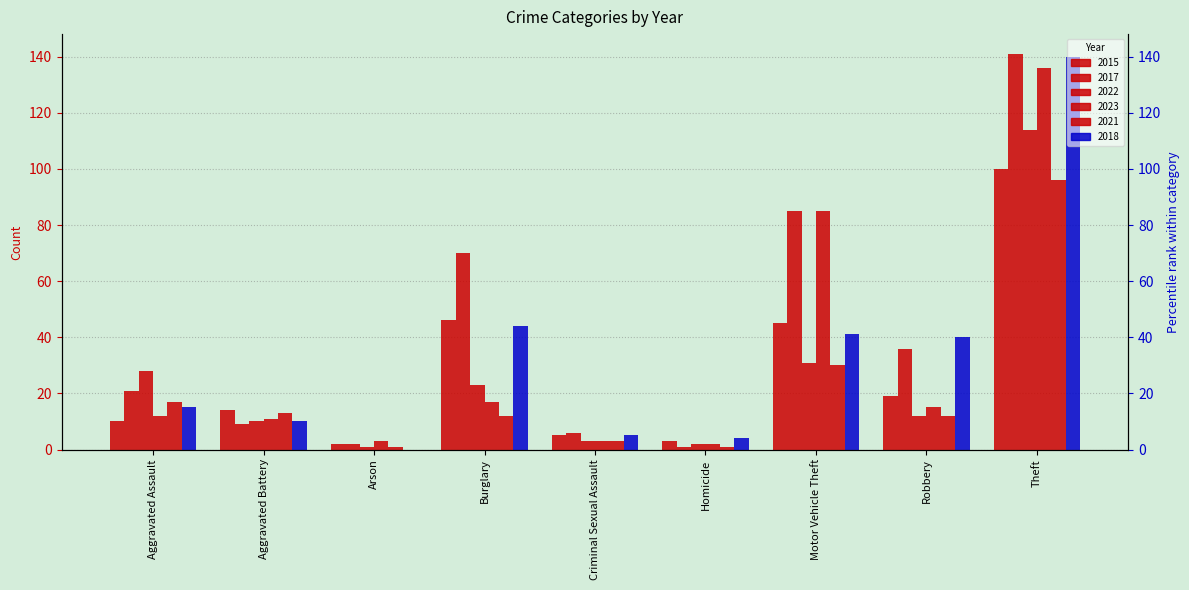

The 2015 series shows 15 at Burglary. True or false?

False